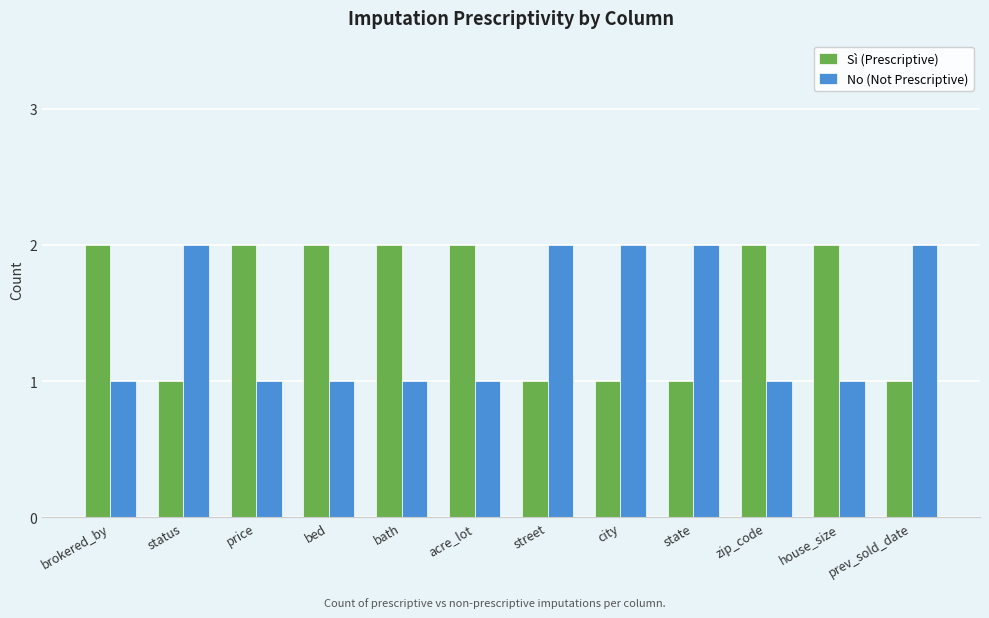

True or false: No (Not Prescriptive) has a value of 0 at status.

False